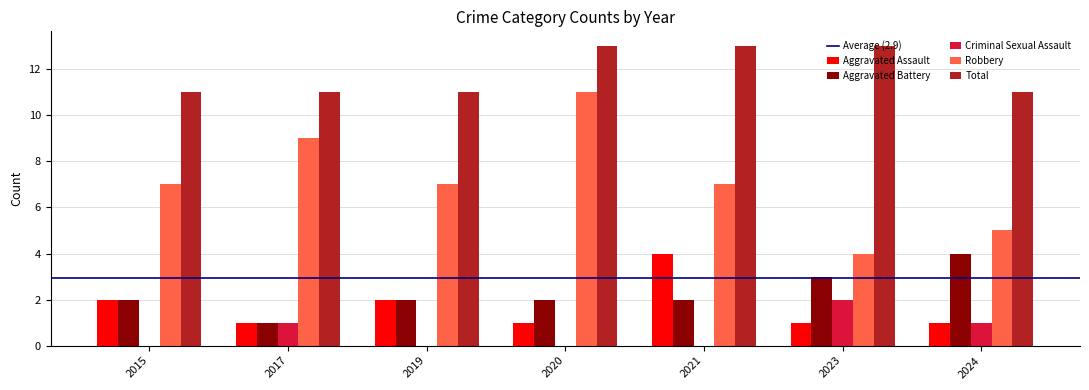

Which series has the largest total across all categories?

Total